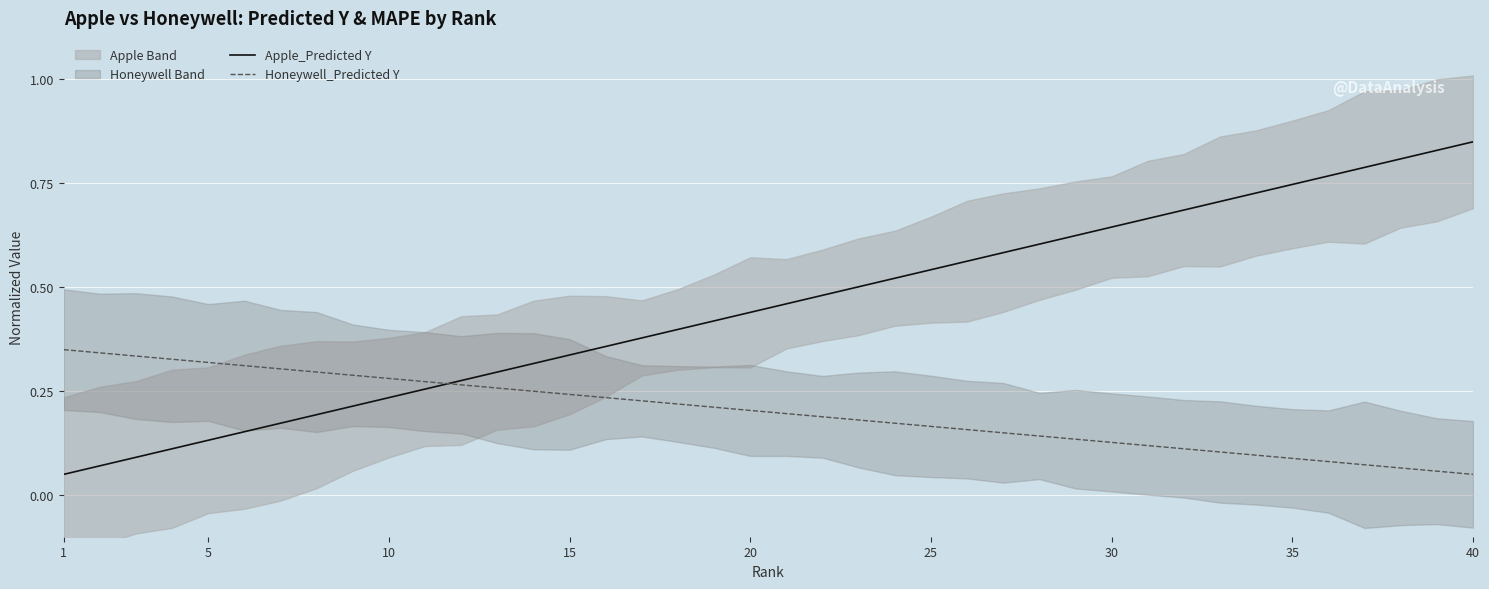

The Apple_Predicted Y series shows 0.2 at 25. True or false?

False